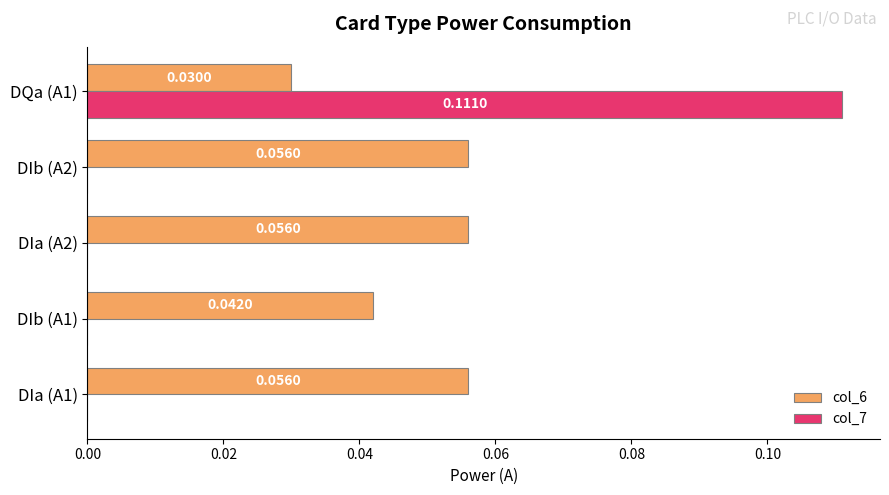

Which series has the largest total across all categories?

col_6